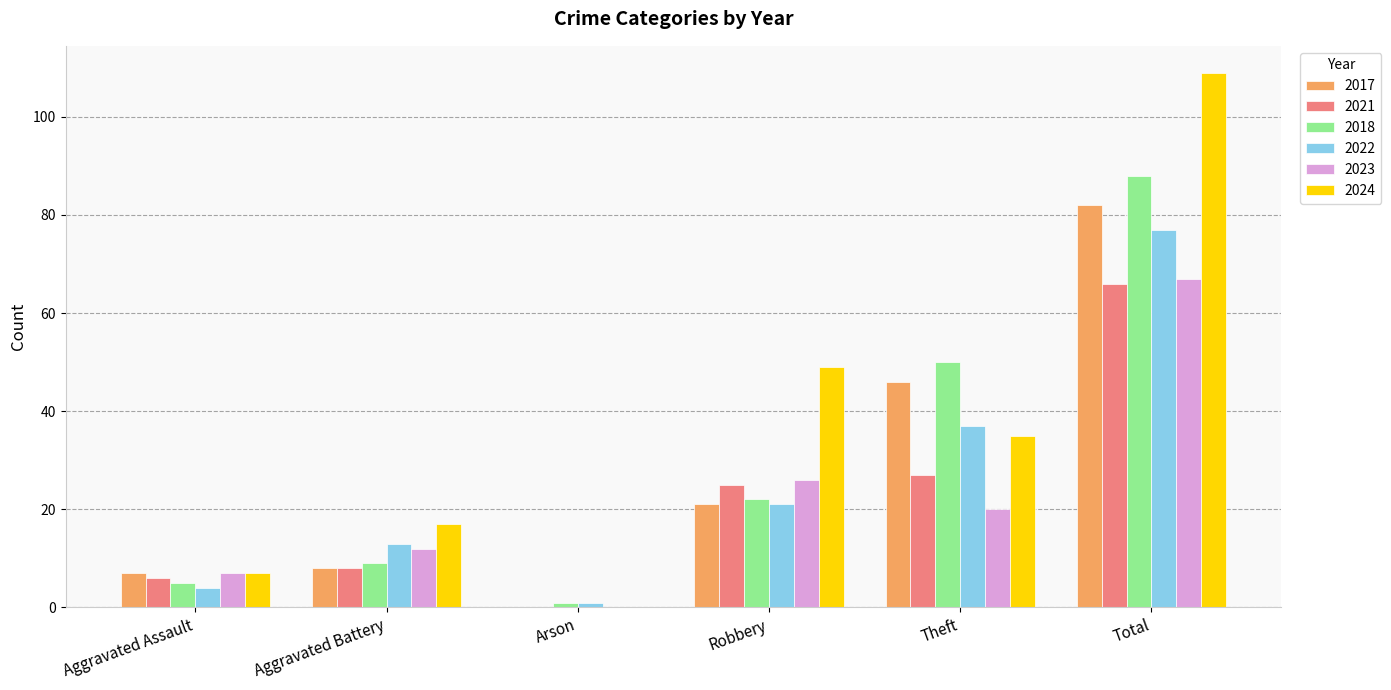

What is the spread (max minus min) of values at Aggravated Assault?

3